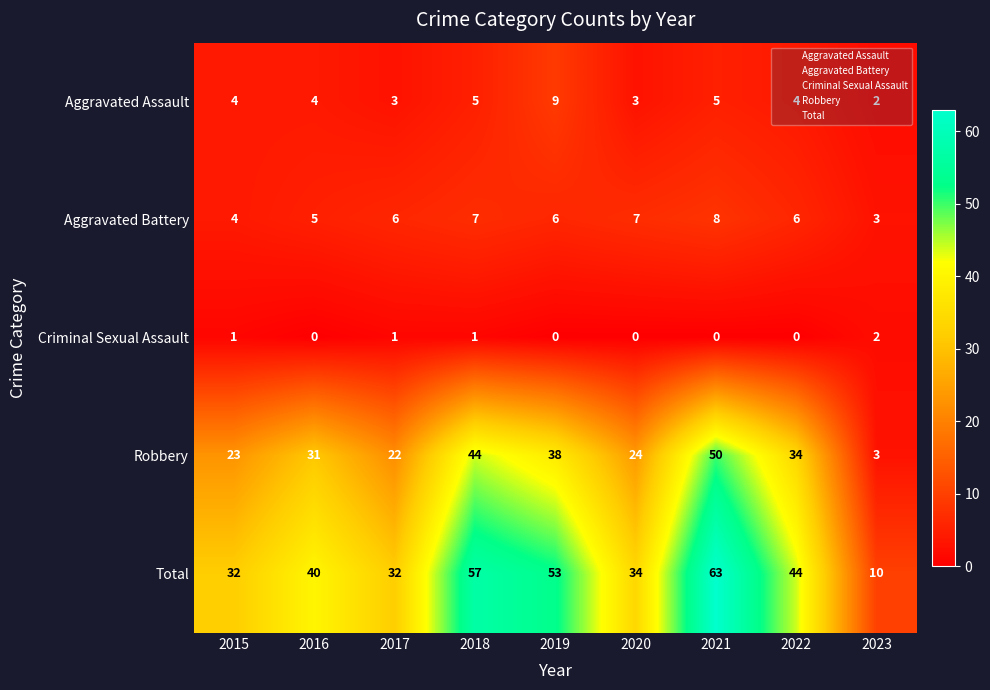

Which series has the largest range (max minus min)?

Total